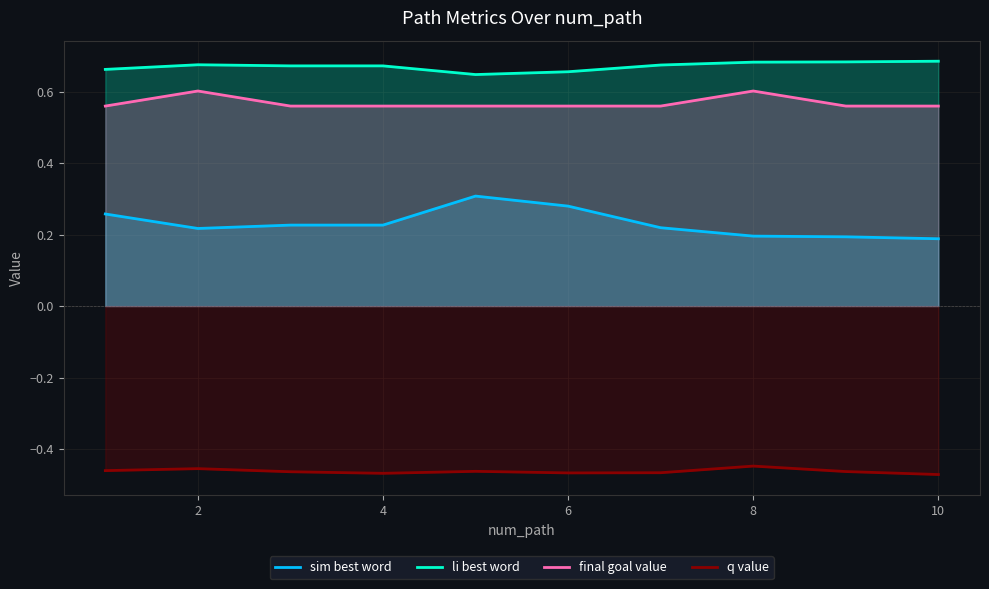

Is it true that q value equals -0.3 at 4?

False